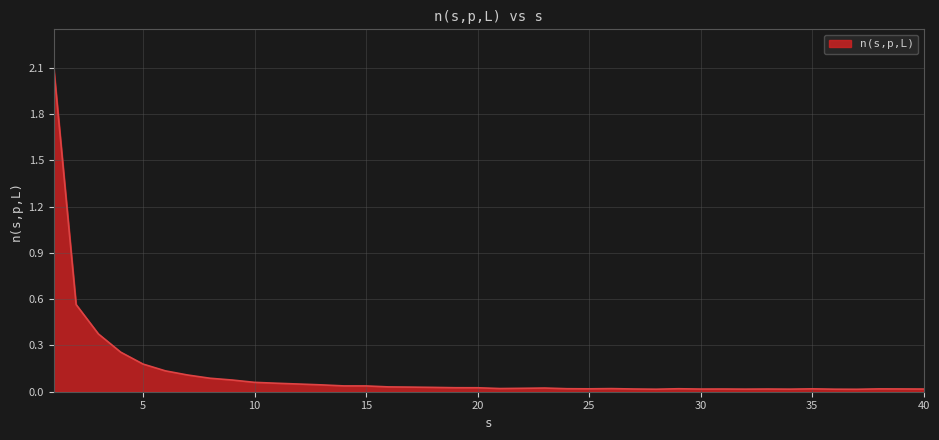

What is the difference between the maximum and minimum values?

2.1